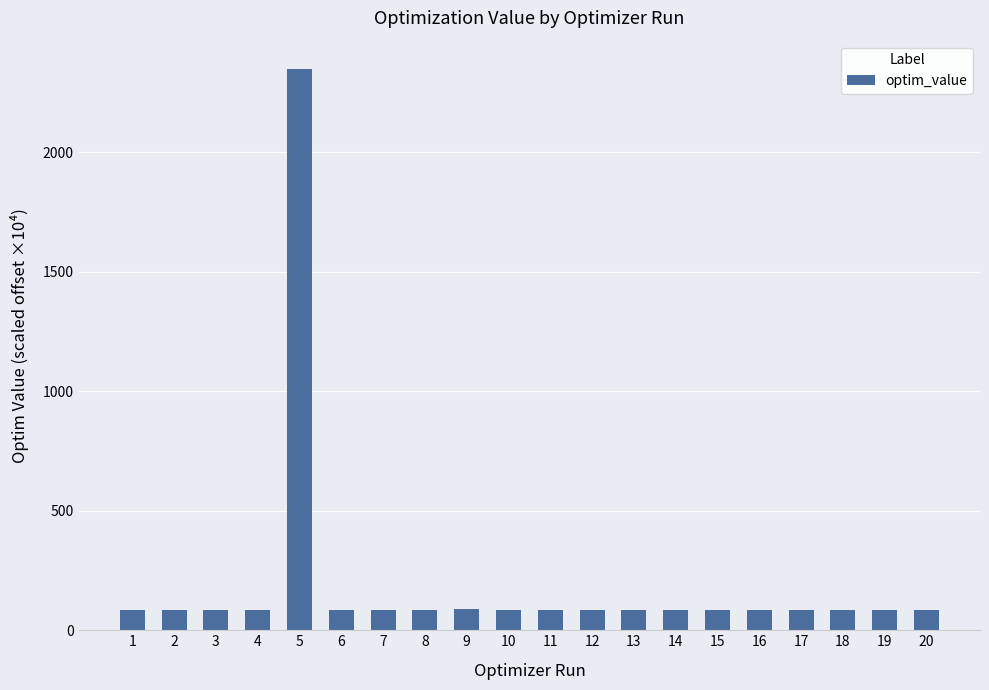

What is the change in value from 9 to 11?

-3.2